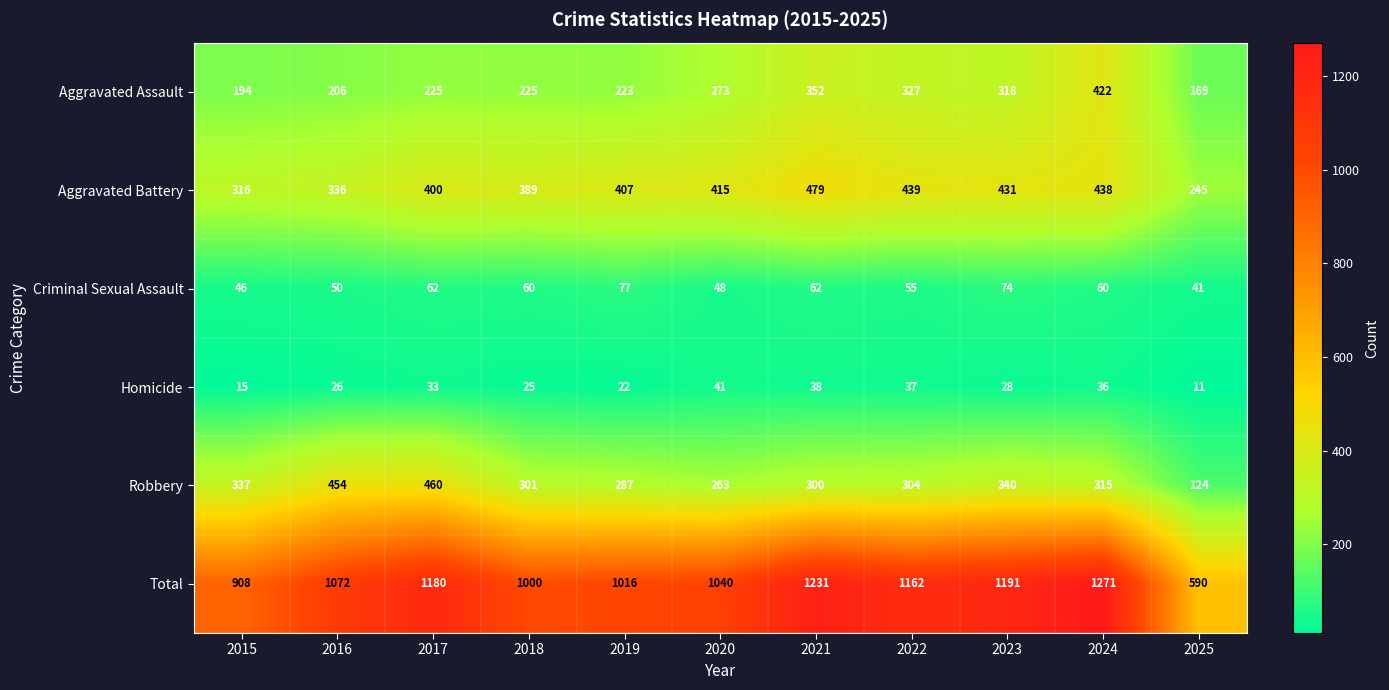

The value of Aggravated Battery at 2023 is 431. True or false?

True